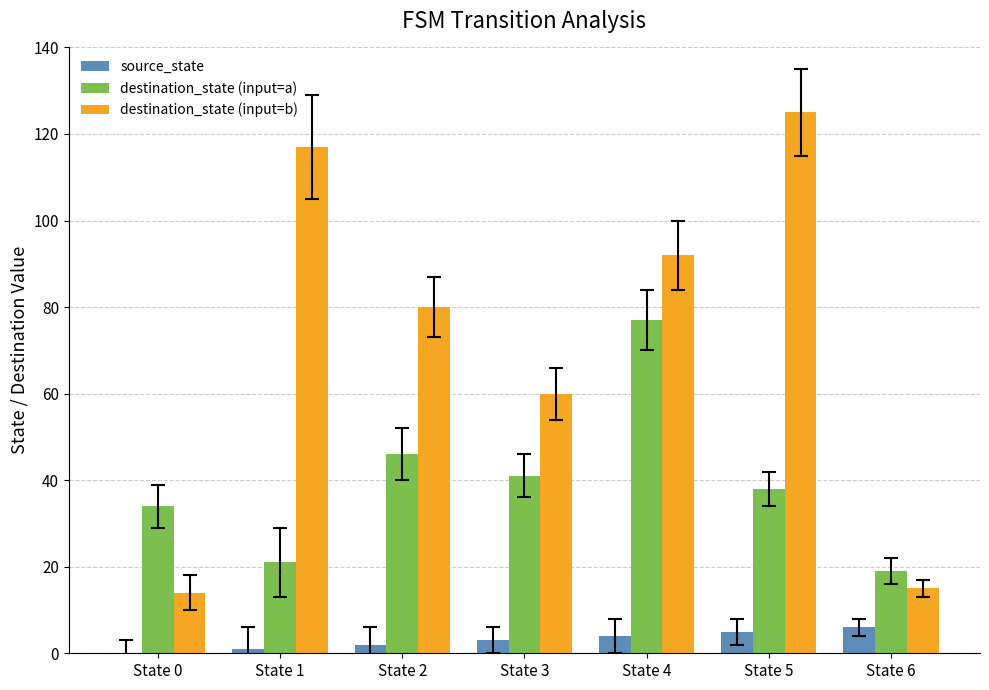

The destination_state (input=b) series shows 117 at State 1. True or false?

True